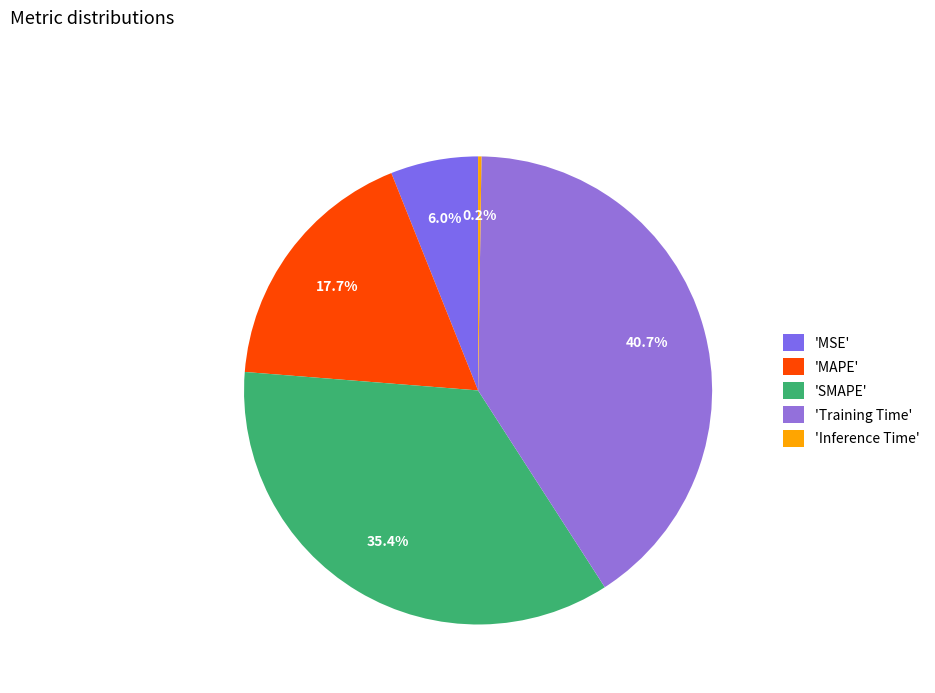

How many slices are in this pie chart?

5